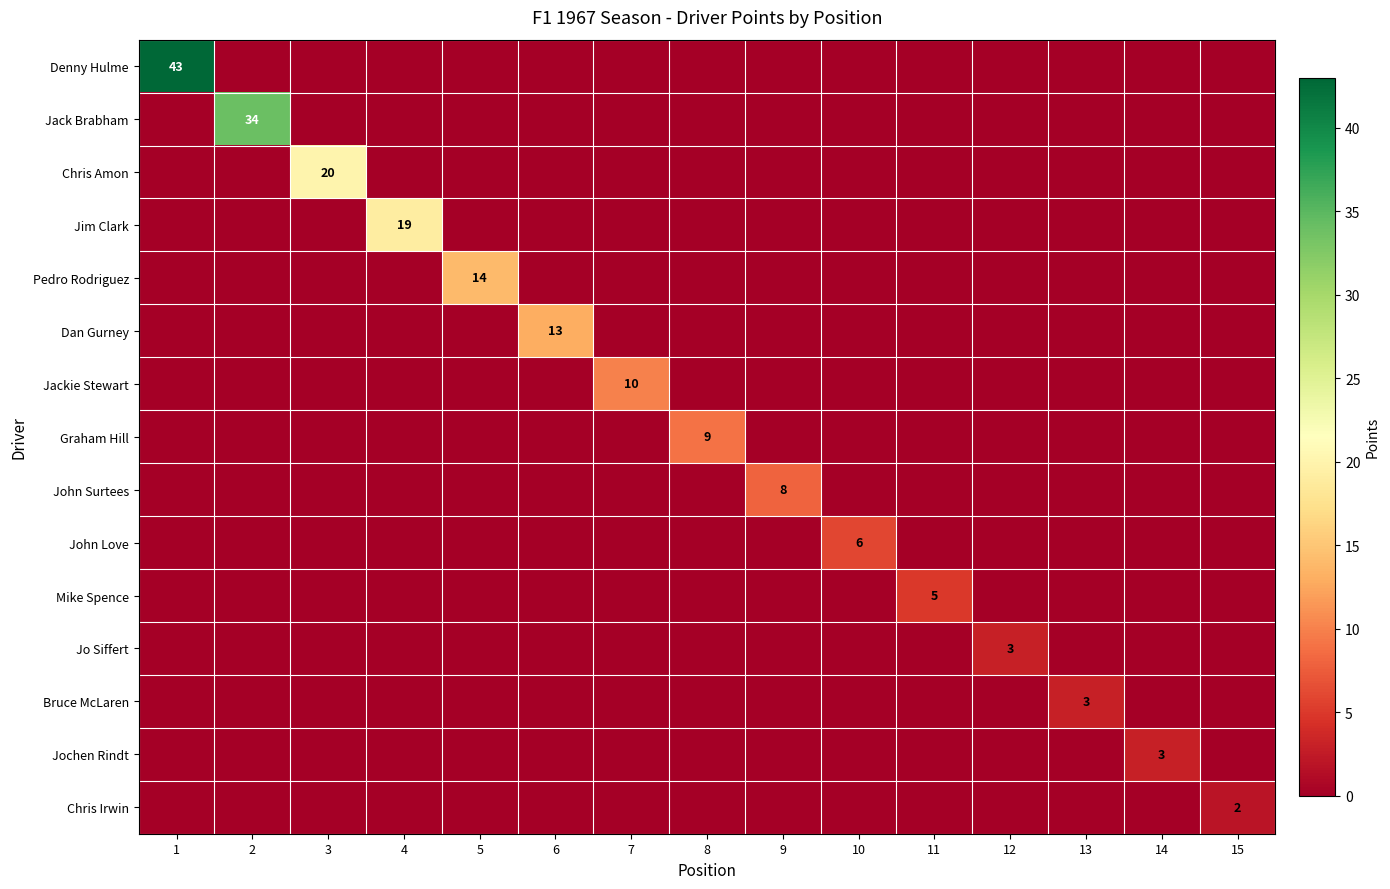

The value of Jack Brabham at 2 is 34. True or false?

True